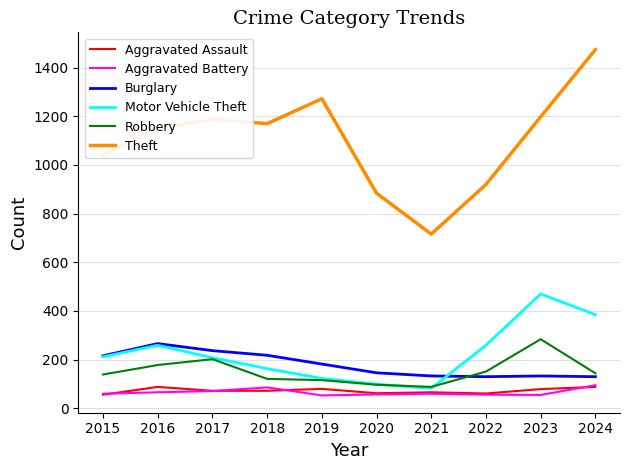

What is the total value across all series at 2017?

1978